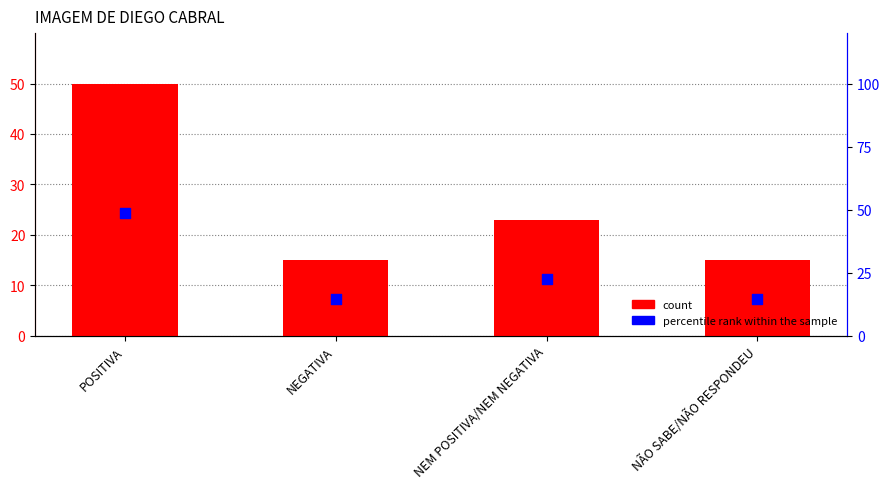

What are all the series names shown in the legend?

count, percentile rank within the sample